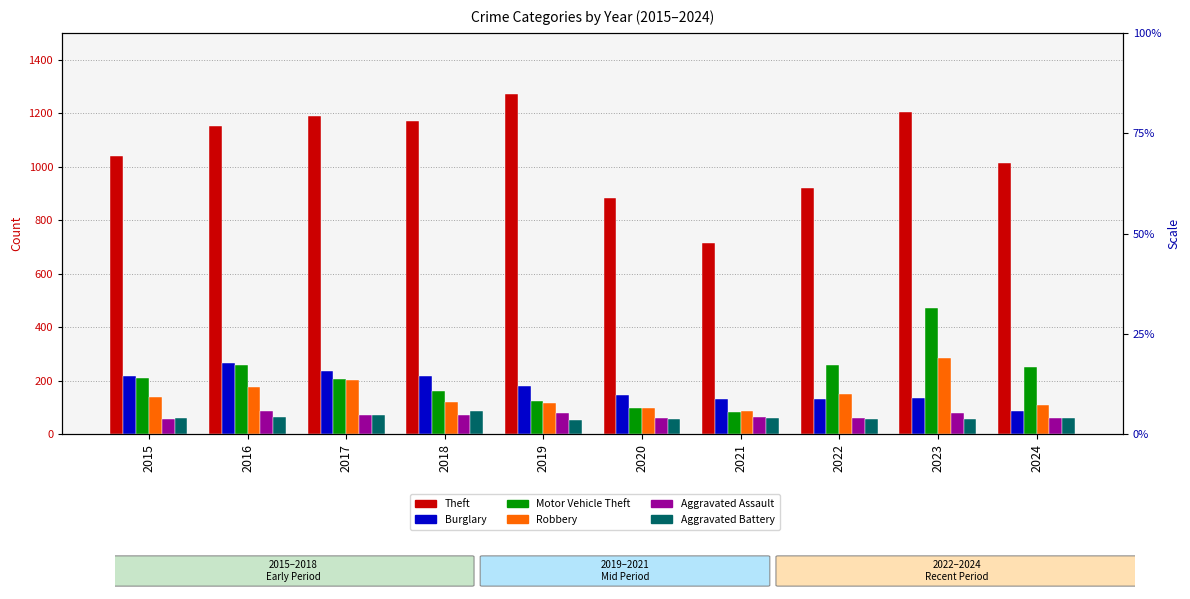

What is the difference between the Burglary values at 2015 and 2016?

50